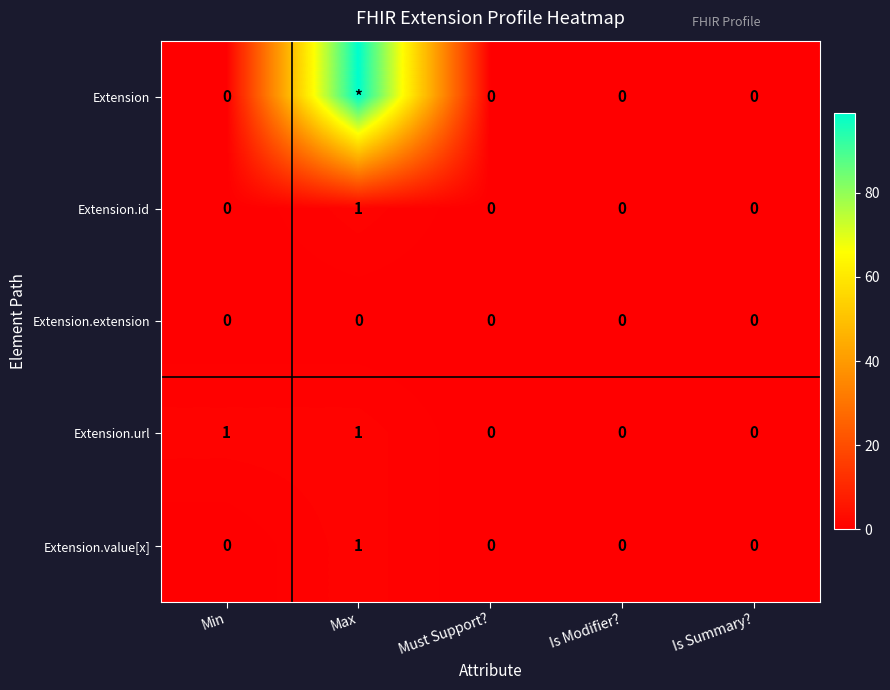

At which category is the sum across all series the highest?

Max